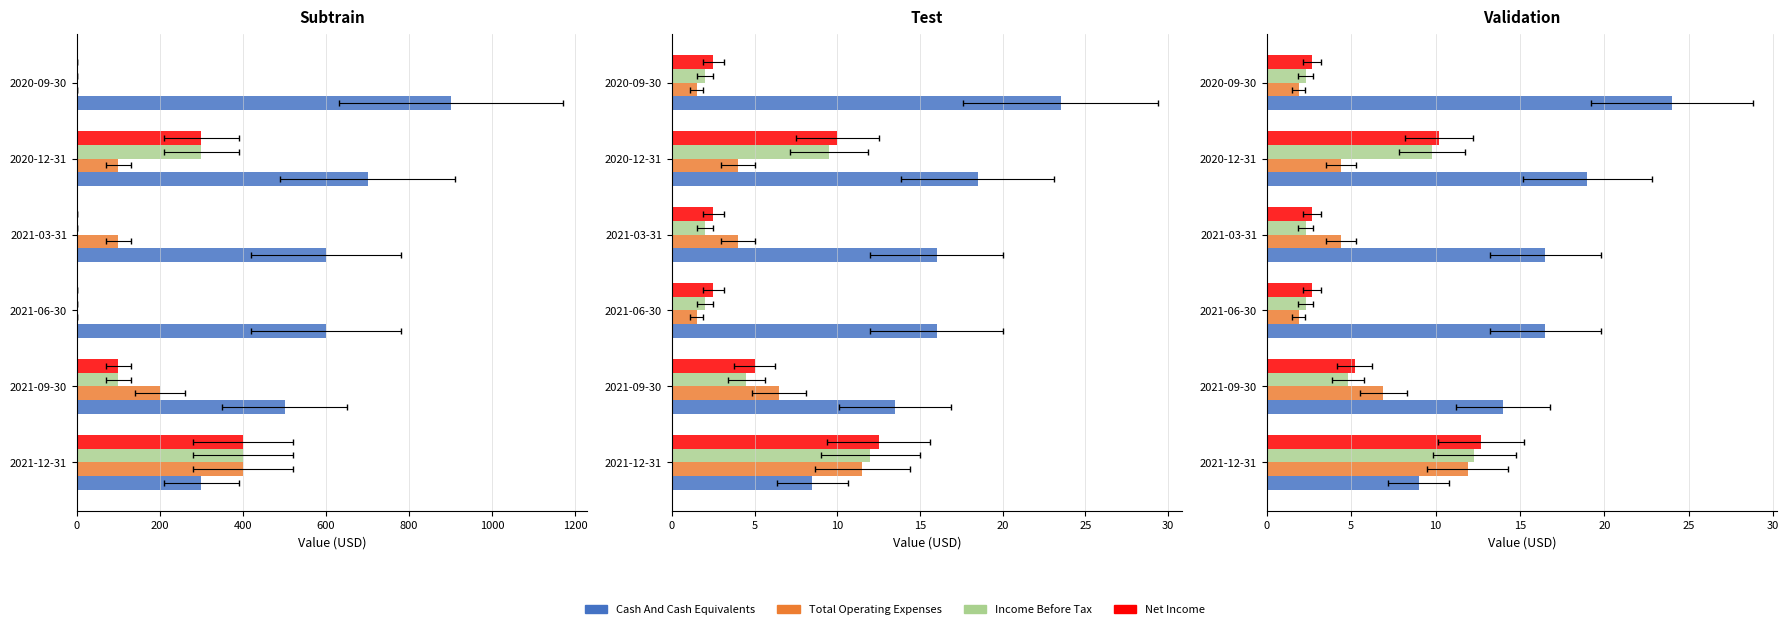

How many data points in Income Before Tax are above 4?

3